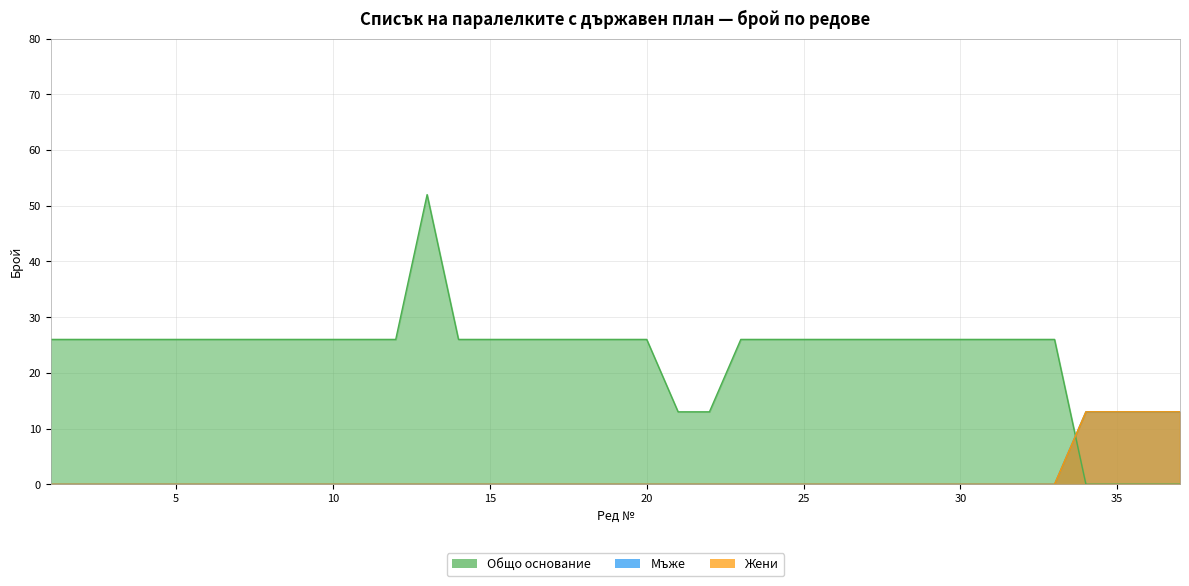

The value of Общо основание at 4 is 26. True or false?

True